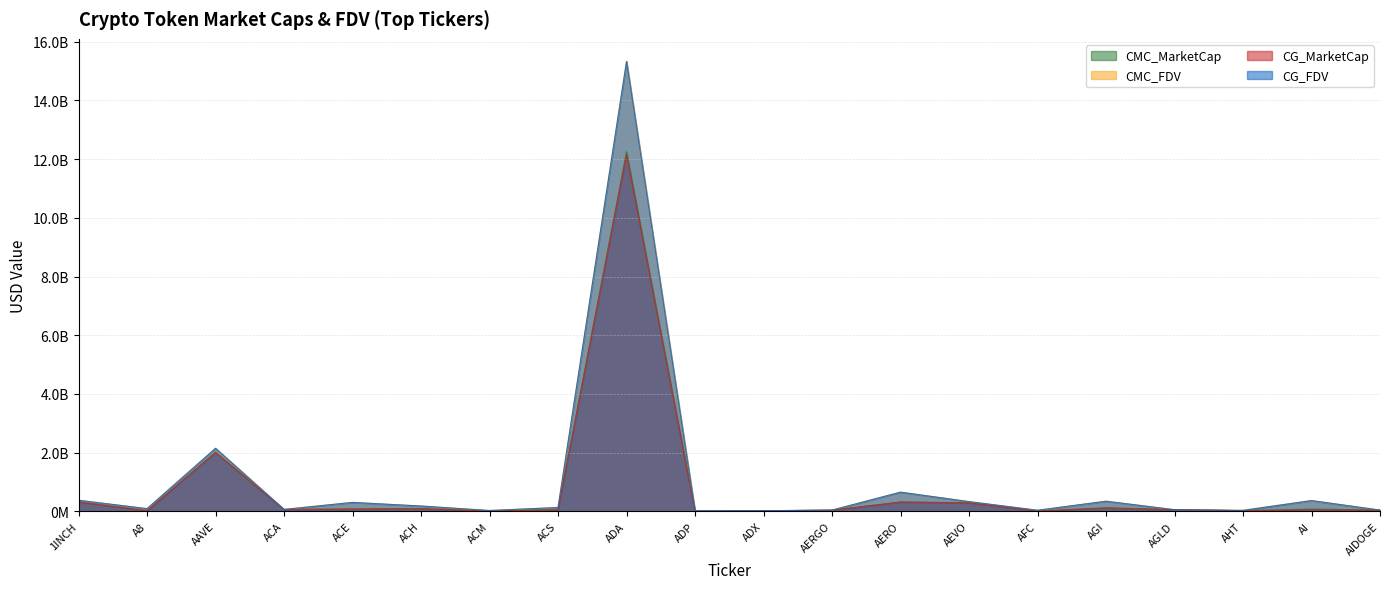

Reading right to left, extract all data points from this chart.

CMC_MarketCap: AIDOGE=39825273	AI=80013753	AHT=21884177	AGLD=56827744	AGI=106407349	AFC=9491438	AEVO=288818931	AERO=317048299	AERGO=38380541	ADX=20499309	ADP=6254610	ADA=12250102329	ACS=53428117	ACM=9298922	ACH=90060830	ACE=77934283	ACA=63054627	AAVE=2004575660	A8=18774111	1INCH=317471600
CMC_FDV: AIDOGE=43741205	AI=367879328	AHT=41784222	AGLD=56827744	AGI=346218702	AFC=37599219	AEVO=331829591	AERO=656437576	AERGO=43124203	ADX=21346624	ADP=20397916	ADA=15329386745	ACS=131652655	ACM=28852265	ACH=182137478	ACE=306674403	ACA=65681903	AAVE=2148355836	A8=92256076	1INCH=378742887
CG_MarketCap: AIDOGE=42955978	AI=47755596	AHT=21887900	AGLD=56797169	AGI=122669275	AFC=9496768	AEVO=288854788	AERO=315866523	AERGO=38301702	ADX=20512248	ADP=6254610	ADA=12143349179	ACS=53494748	ACM=9306069	ACH=90060830	ACE=77902147	ACA=63007819	AAVE=2003665204	A8=18782368	1INCH=317484354
CG_FDV: AIDOGE=42955978	AI=367350740	AHT=30769073	AGLD=56797169	AGI=346322076	AFC=37620329	AEVO=331870788	AERO=653990750	AERGO=43035620	ADX=21360098	ADP=20343725	ADA=15325805960	ACS=131816842	ACM=28816690	ACH=182173256	ACE=305104605	ACA=65633144	AAVE=2147381531	A8=92296650	1INCH=378737229